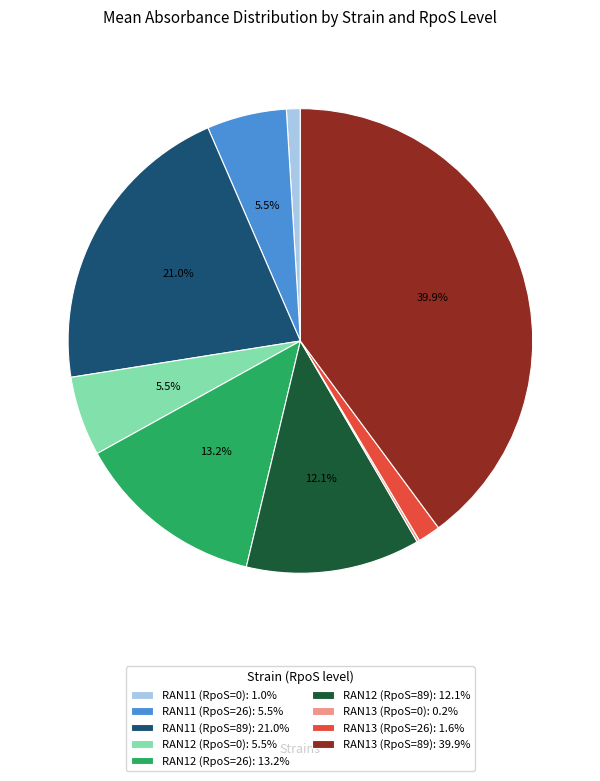

True or false: RAN11 (RpoS=0) accounts for 1% of the total.

True